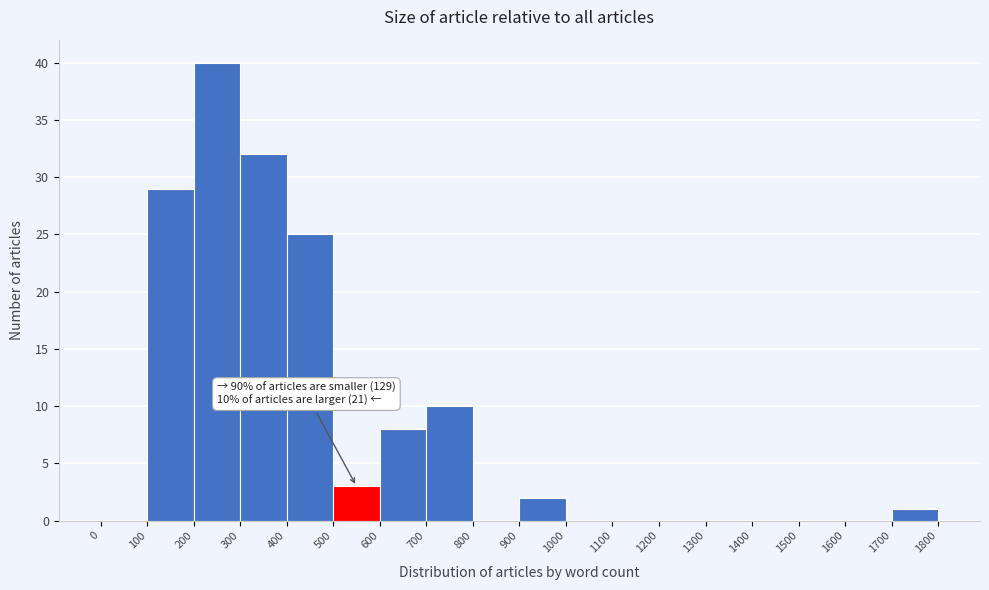

Over which range of the x-axis is the bar tallest?

200 to 300